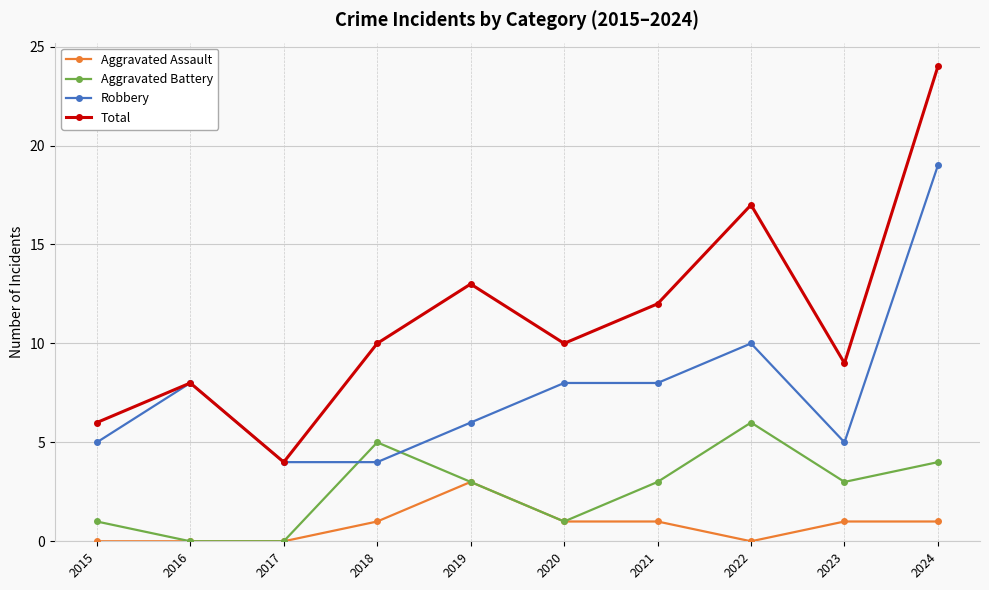

What are all the series names shown in the legend?

Aggravated Assault, Aggravated Battery, Robbery, Total